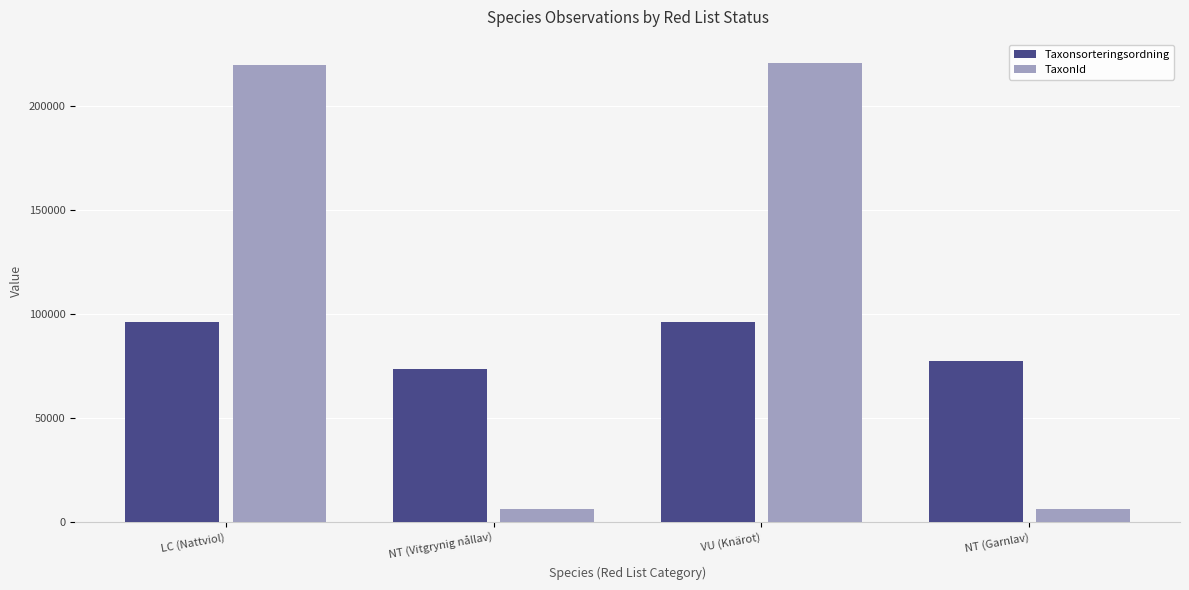

How many bars are there in total?

8